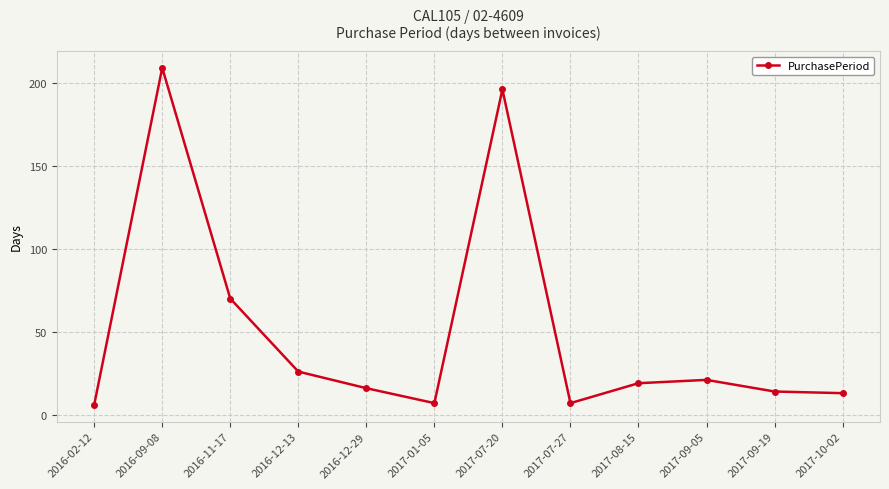

What is the label of the 12th point from the left?

2017-10-02